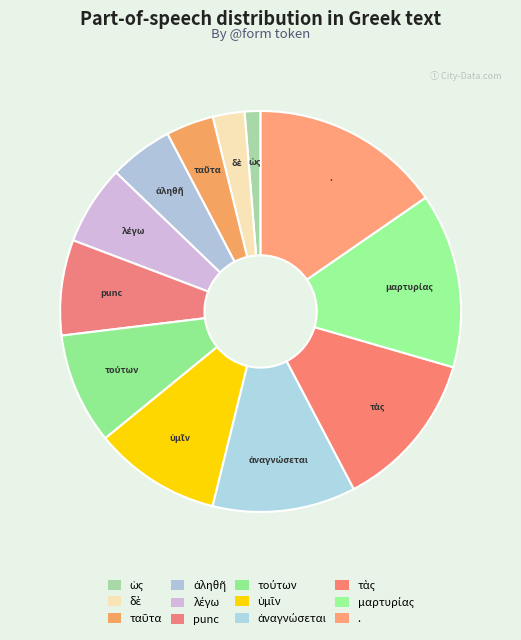

How many slices are in this pie chart?

12